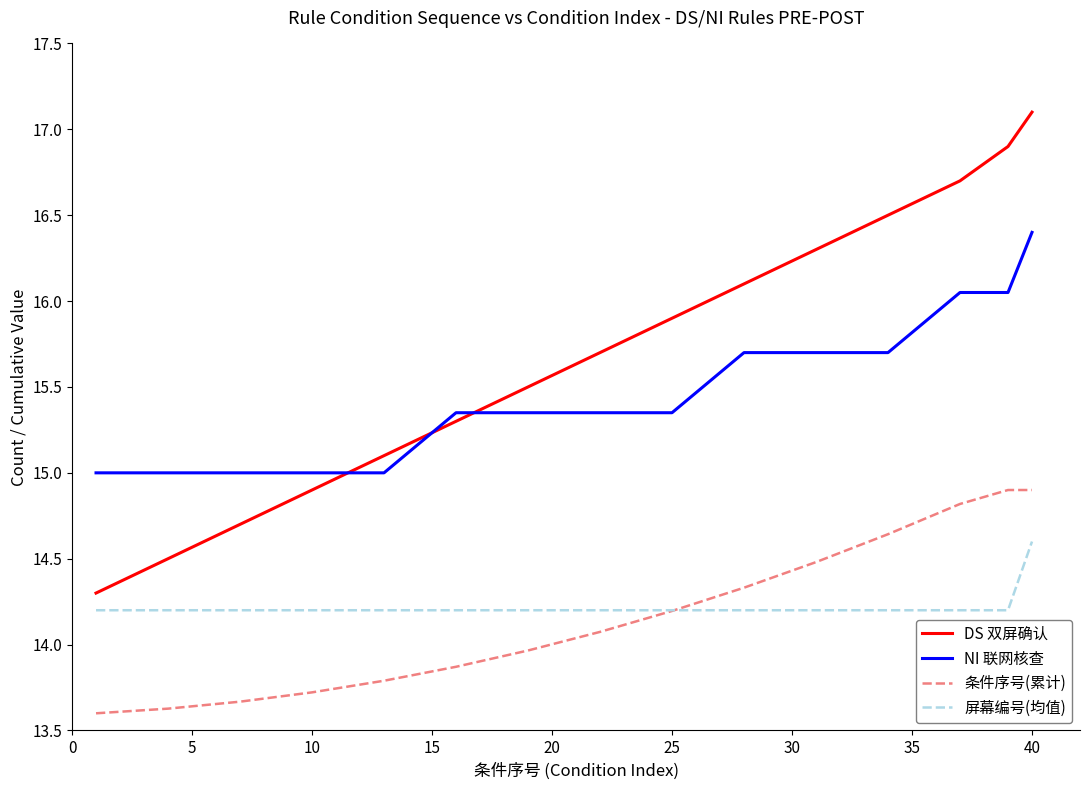

True or false: DS 双屏确认 and 屏幕编号(均值) cross at least once.

False